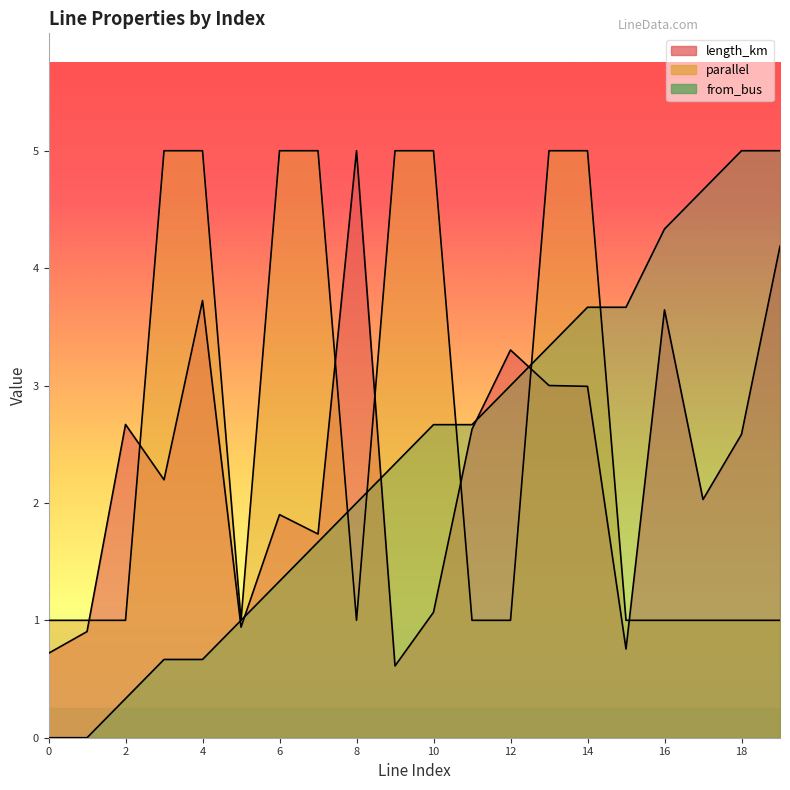

At which category is the sum across all series the highest?

14